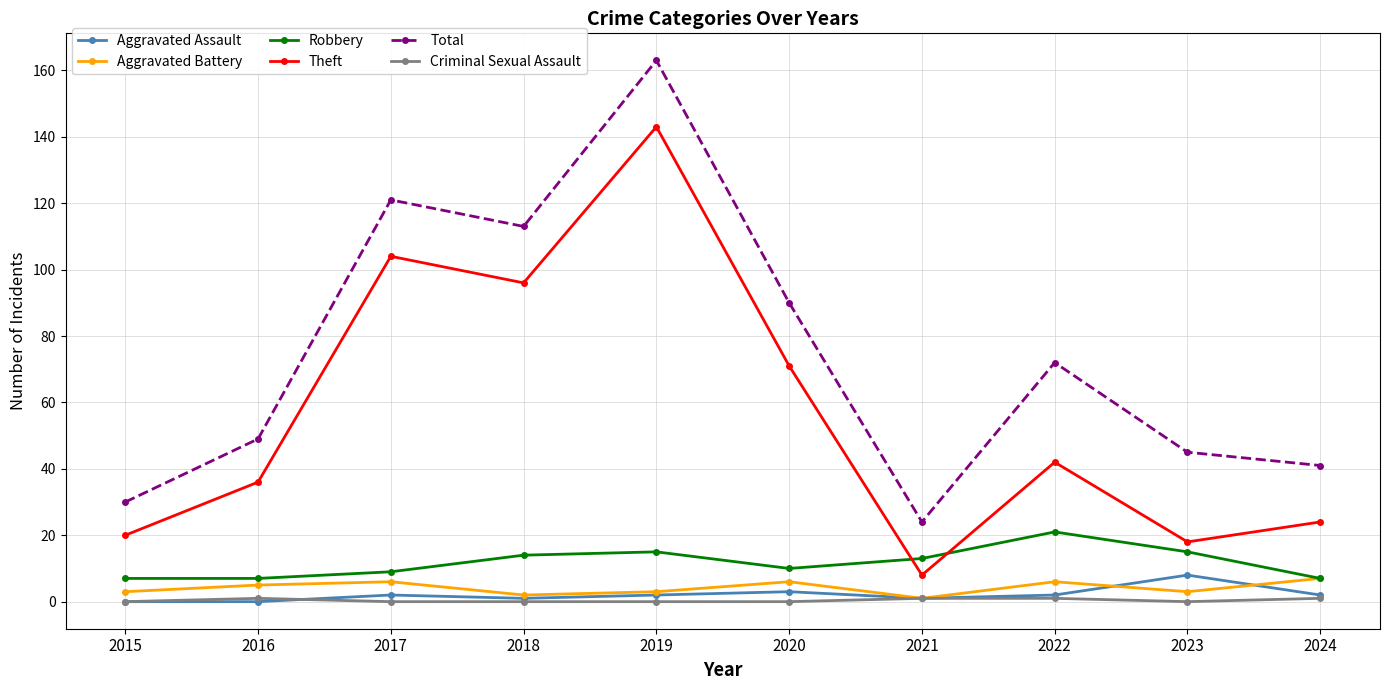

Is the value of Aggravated Battery at 2024 greater than the value of Theft at 2022?

No